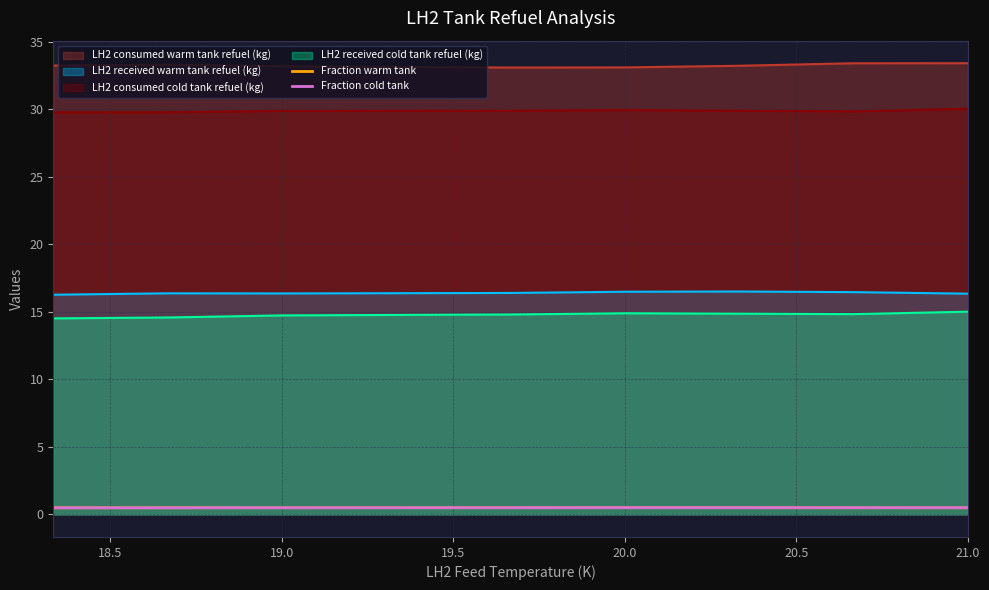

What is the minimum value for LH2 consumed cold tank refuel (kg)?

29.8